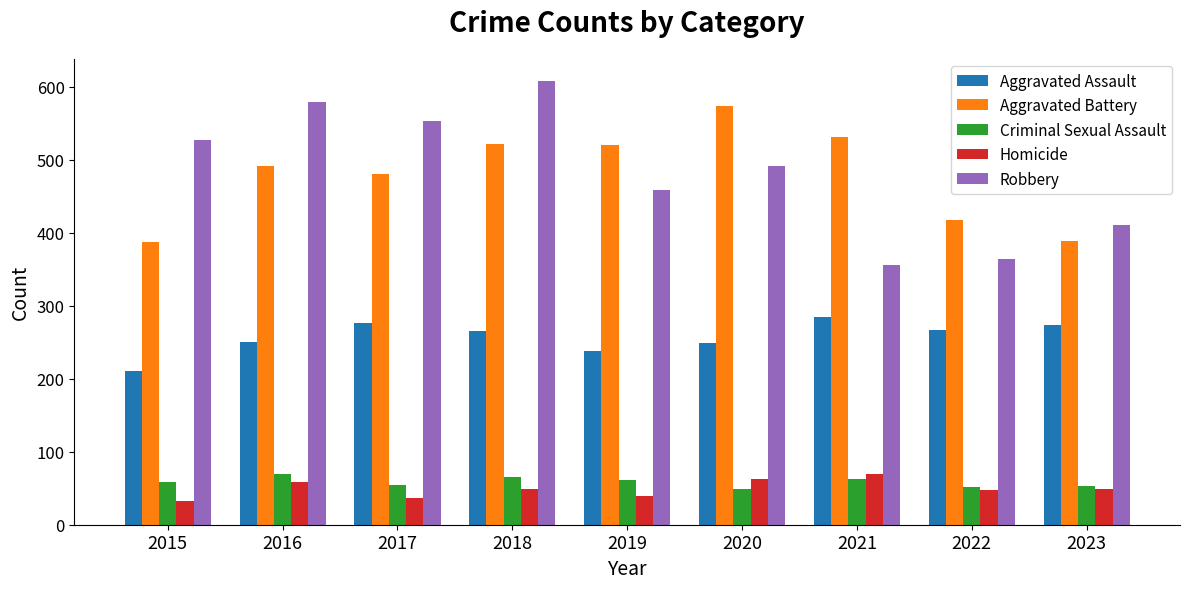

True or false: Aggravated Battery has a value of 166 at 2015.

False